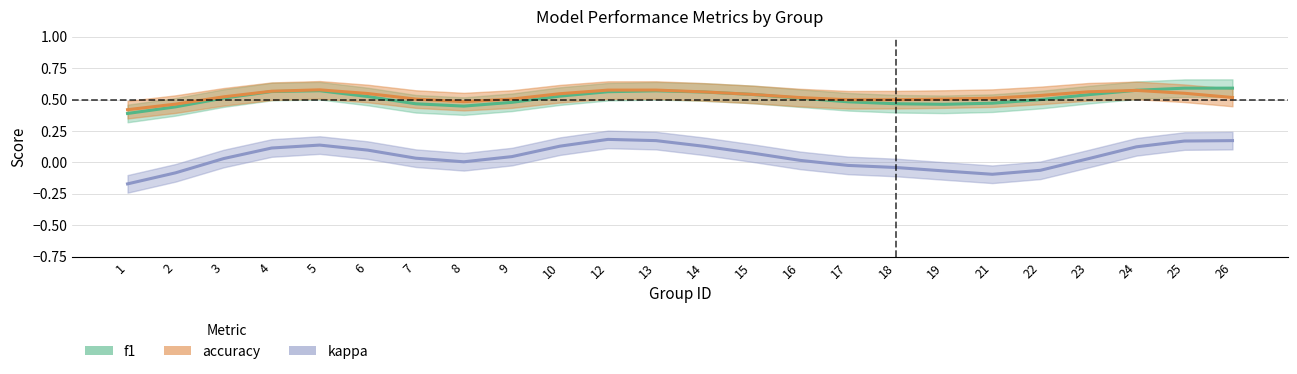

At which category is the sum across all series the highest?

25